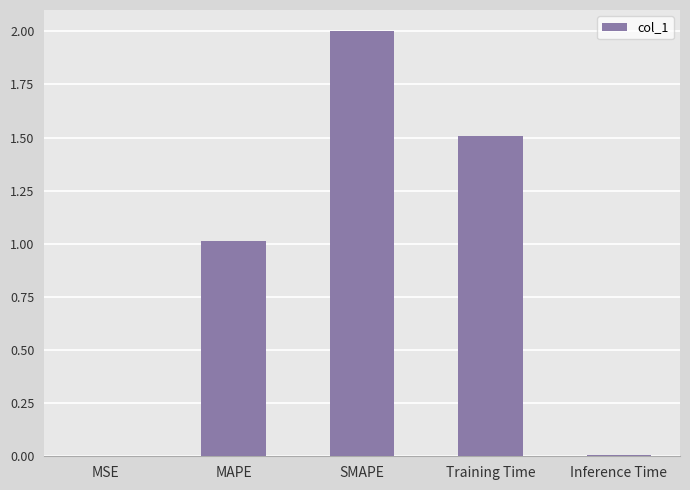

The value at MSE is 0.0. True or false?

True